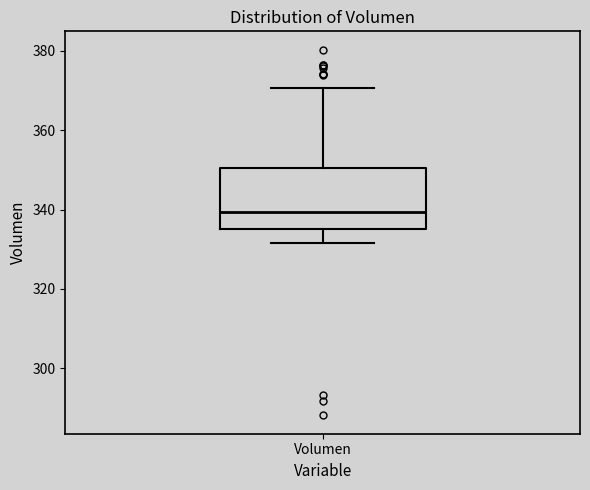

Transcribe this box plot: give where the median line is, the range the box spans, and where the two whiskers end, as read against the y-axis. The values are not printed on the chart, so give them approximately, as read against the axis.

median 340, box 336 to 350, whiskers 332 to 370